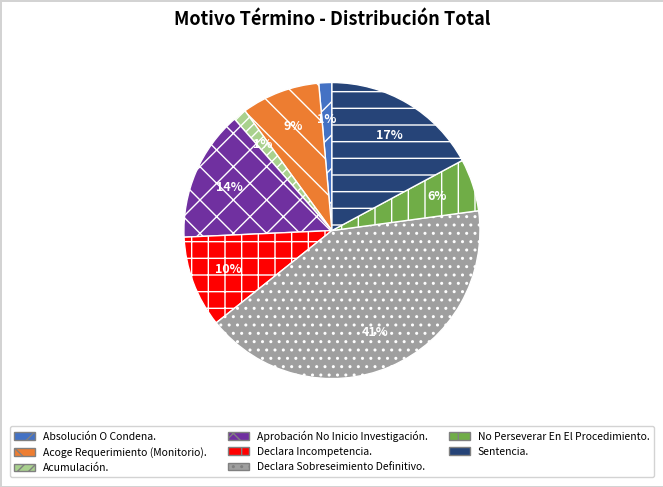

To the nearest percent, what is the difference between the largest and smallest slice percentages?

40%